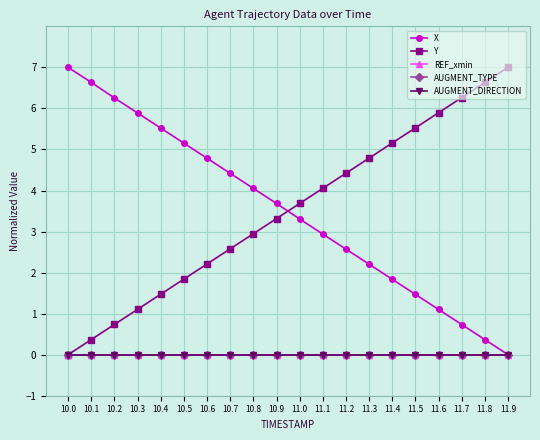

Is this an area chart (filled region under the line)?

No